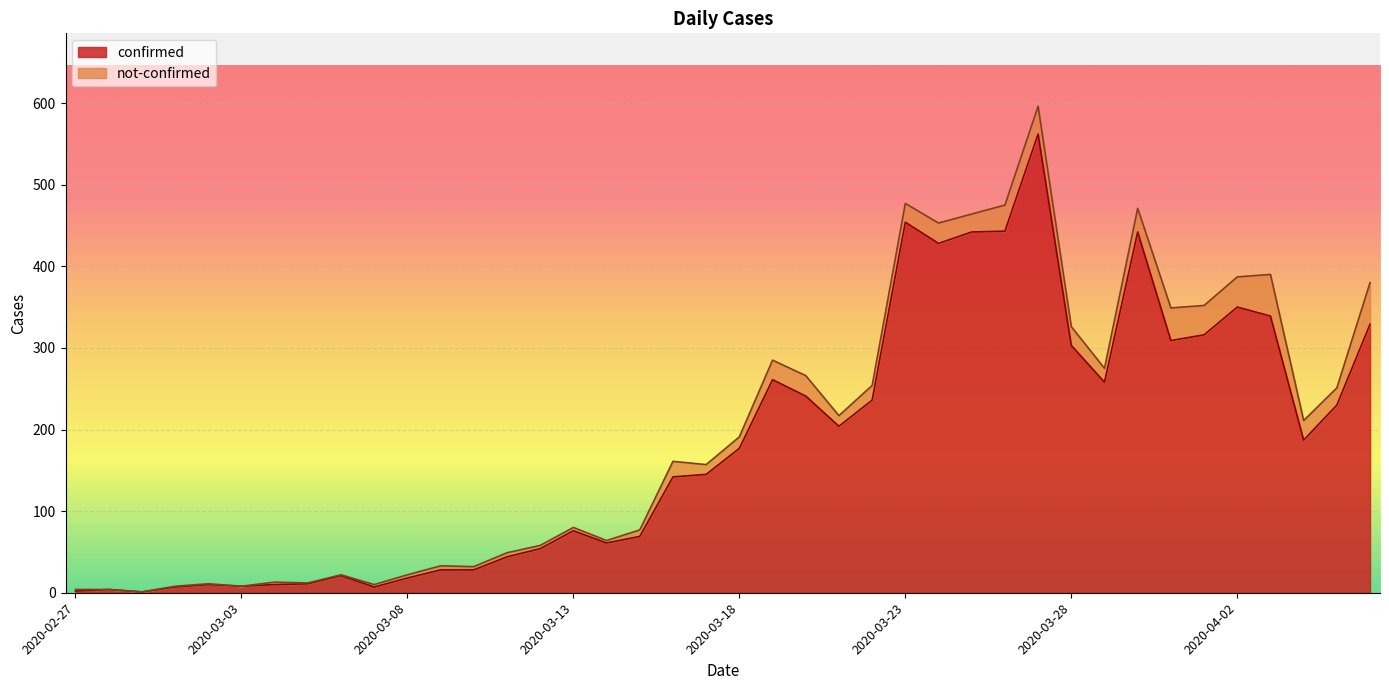

What is the greatest value displayed?

562